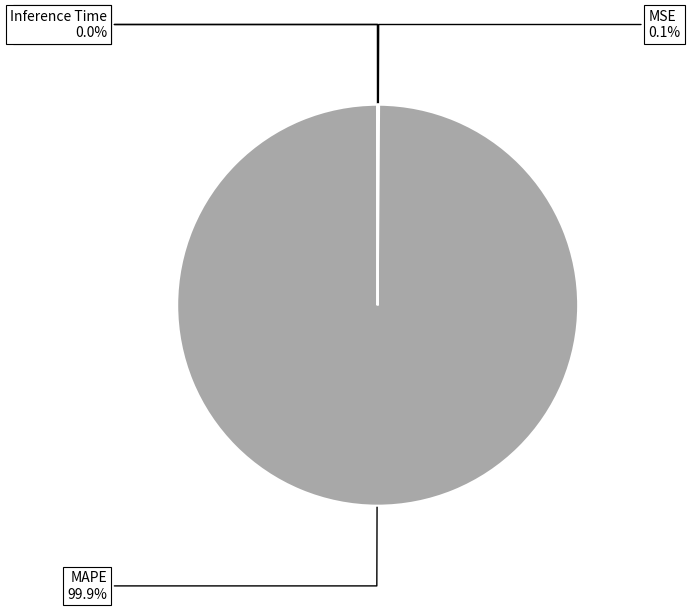

Does MAPE represent more than half of the total?

Yes